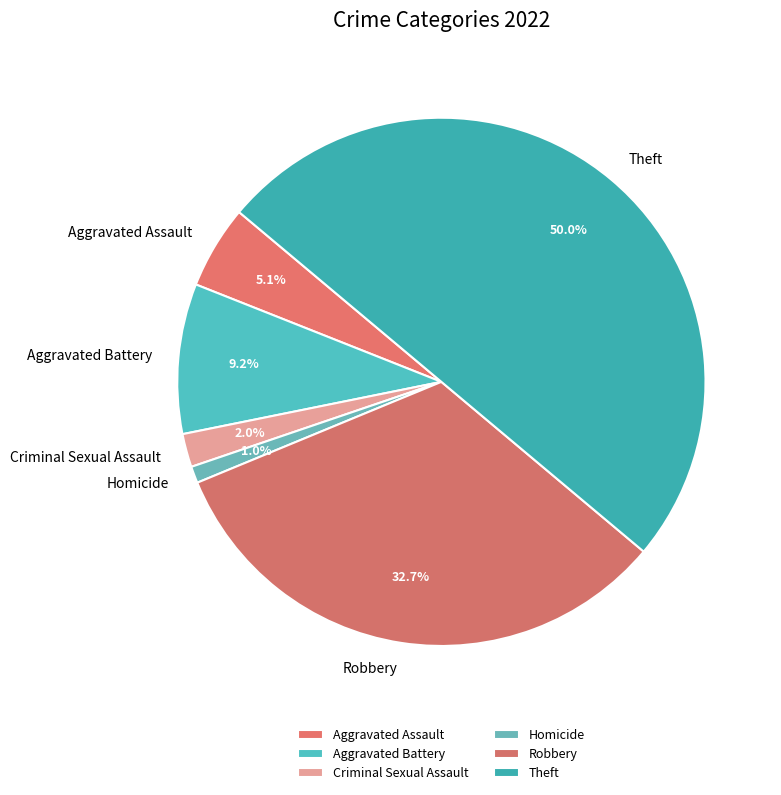

Which has a higher value, Aggravated Battery or Criminal Sexual Assault?

Aggravated Battery